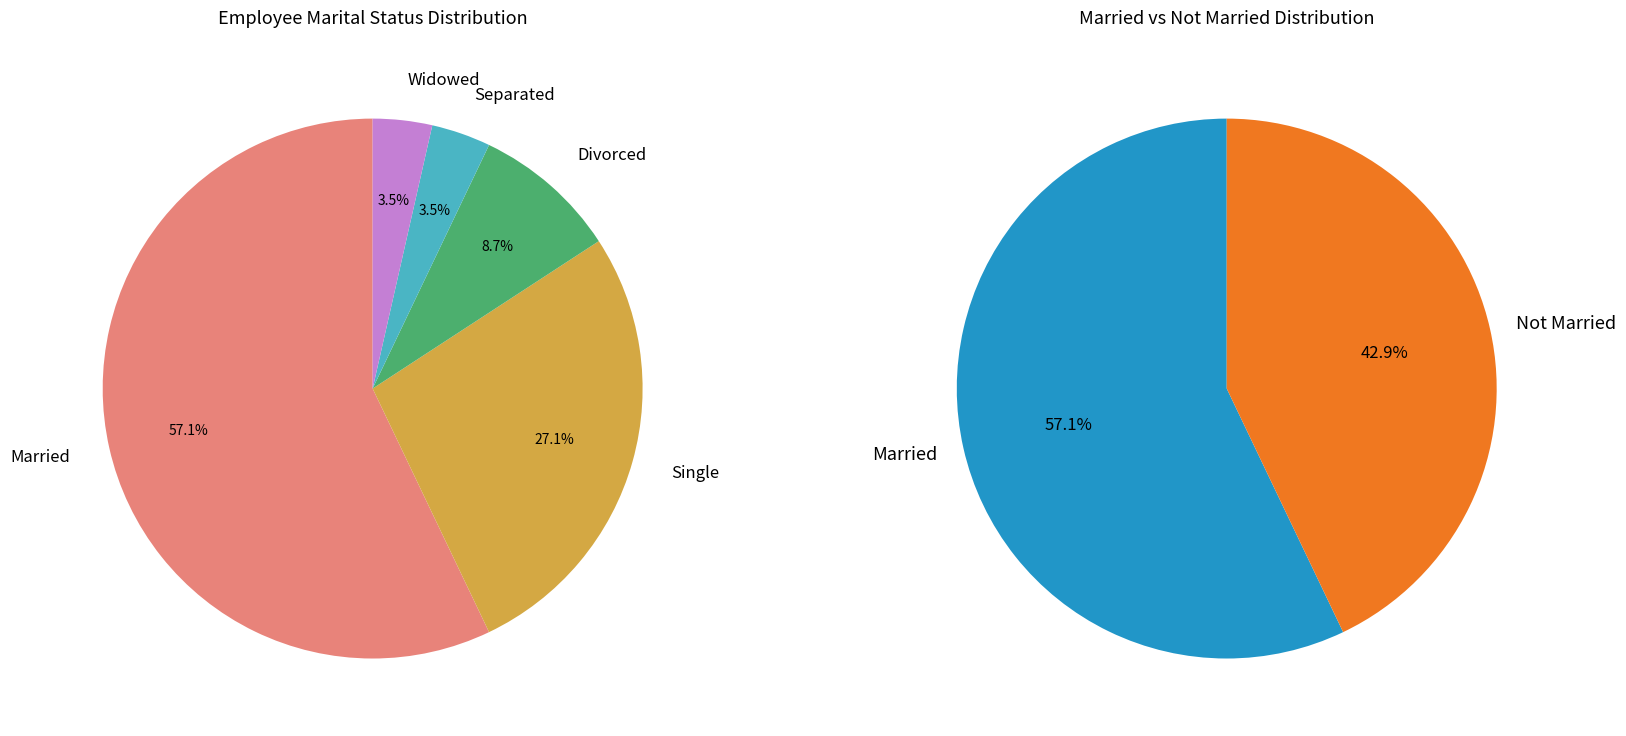

To the nearest percent, what percentage of the pie is Married?

57%